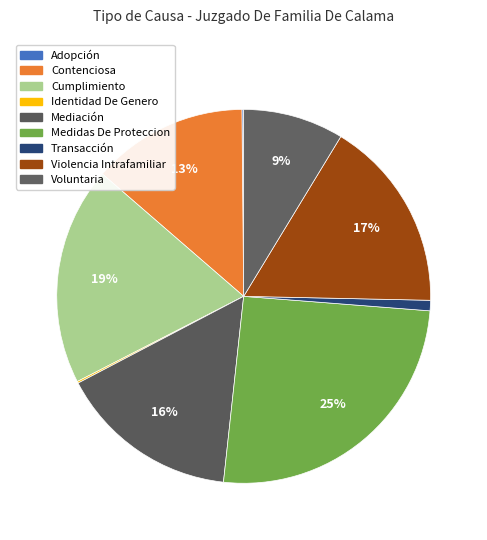

True or false: Voluntaria accounts for 9% of the total.

True